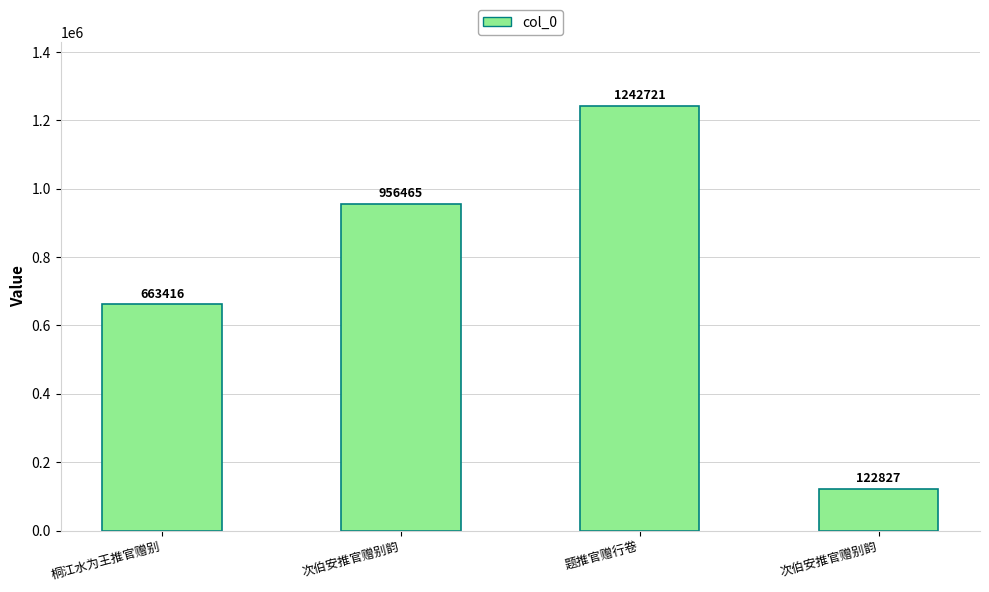

Count the number of categories in the chart.

4